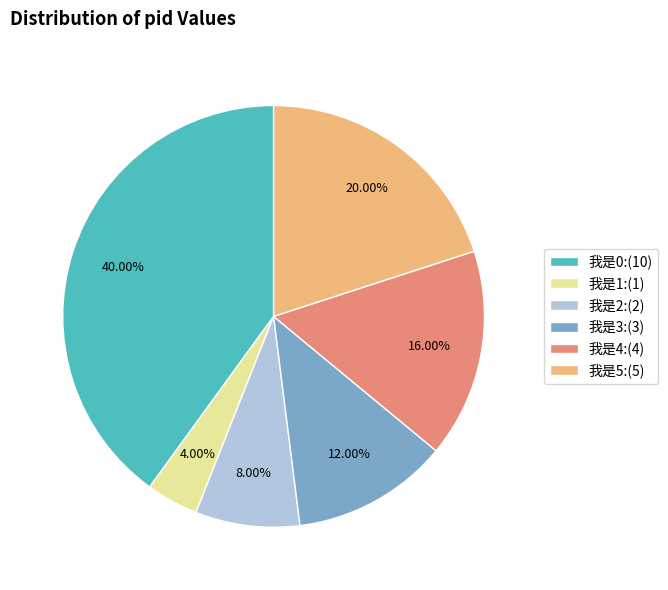

Count the number of slices in the pie.

6